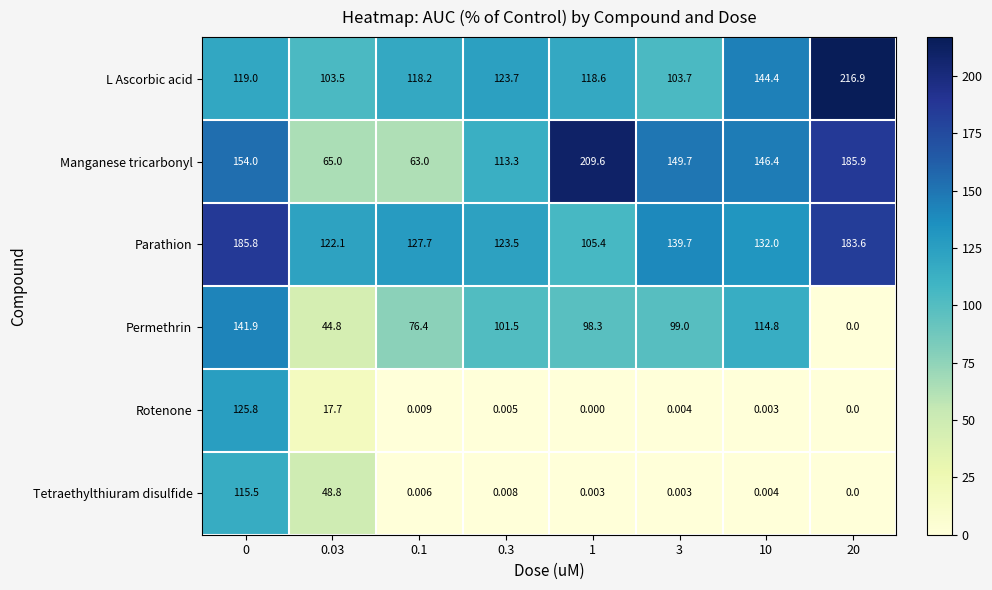

List the series in order of their peak value, highest first.

L Ascorbic acid, Manganese tricarbonyl, Parathion, Permethrin, Rotenone, Tetraethylthiuram disulfide